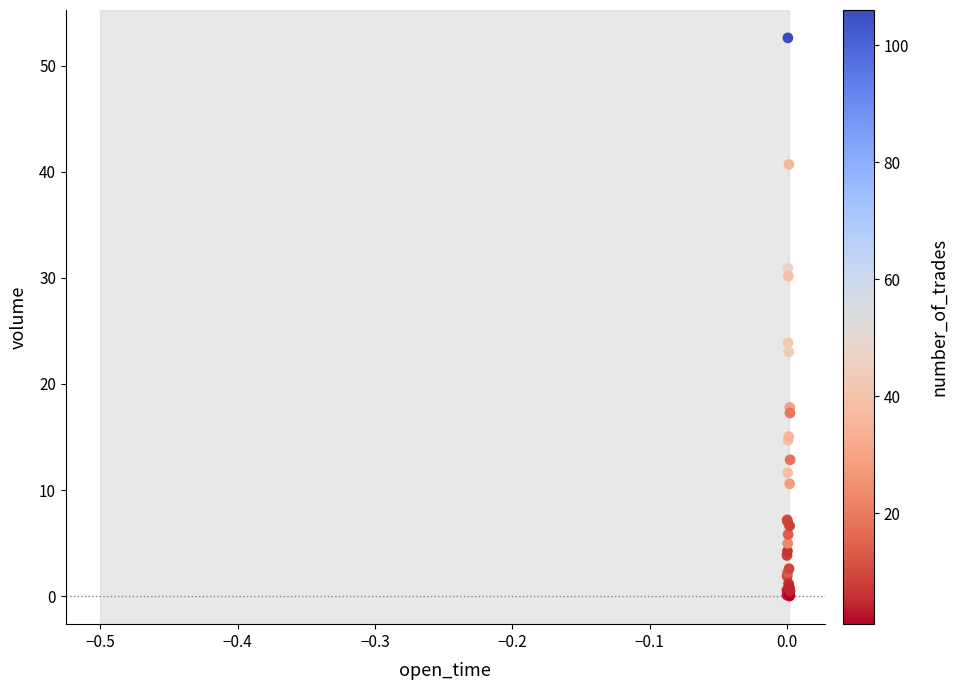

What Y value in the scatter plot is closest to 26?

23.9